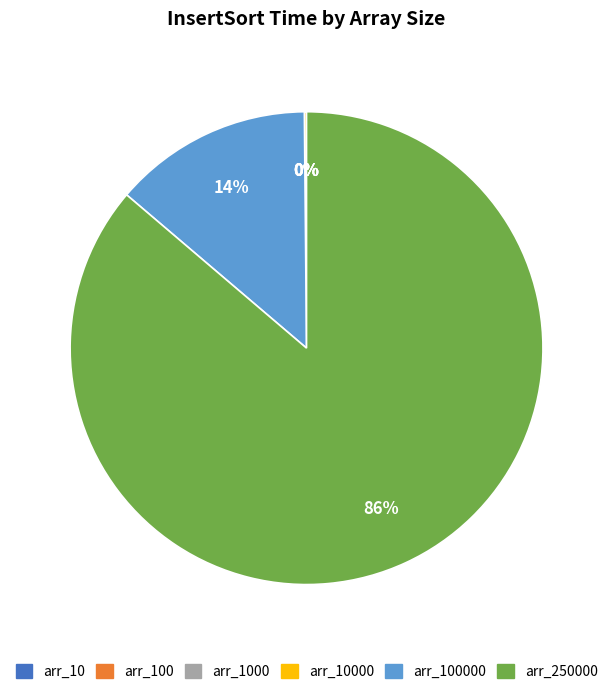

To the nearest percent, what is the difference between the largest and smallest slice percentages?

86%